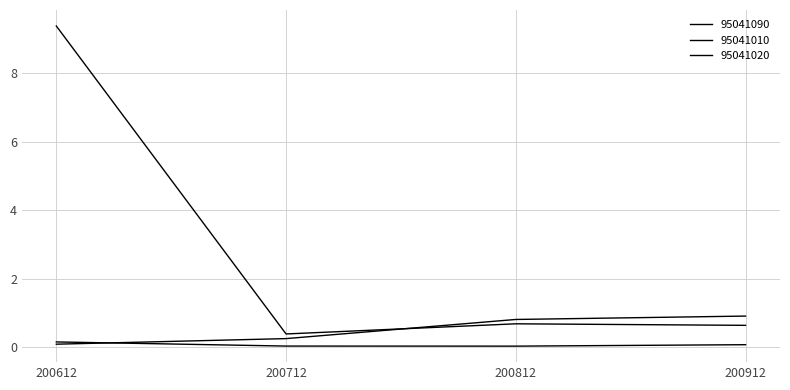

What is the sum of all 95041020 values?

0.3